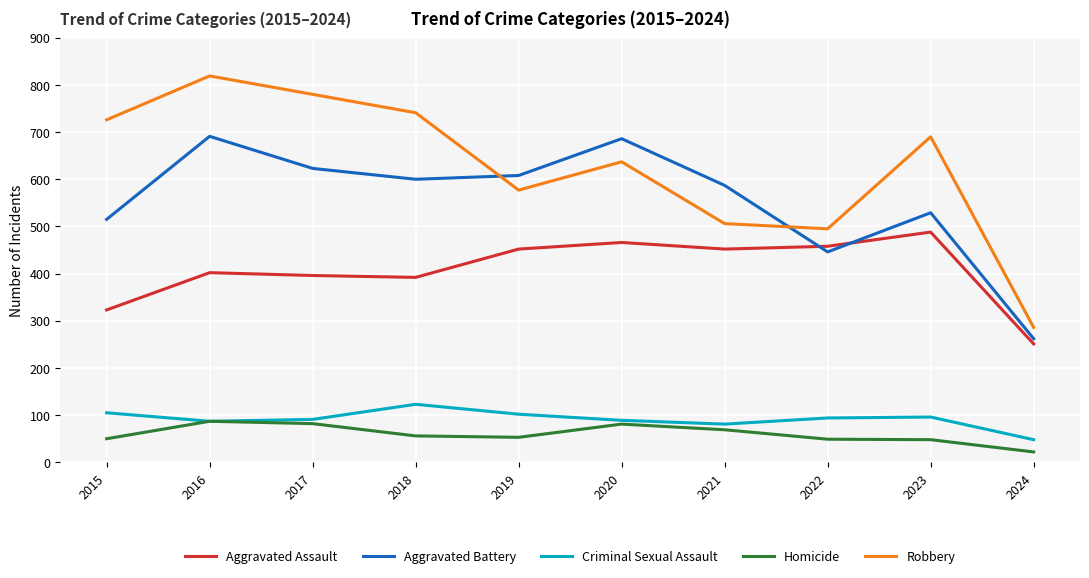

What is the minimum value shown in the chart?

22